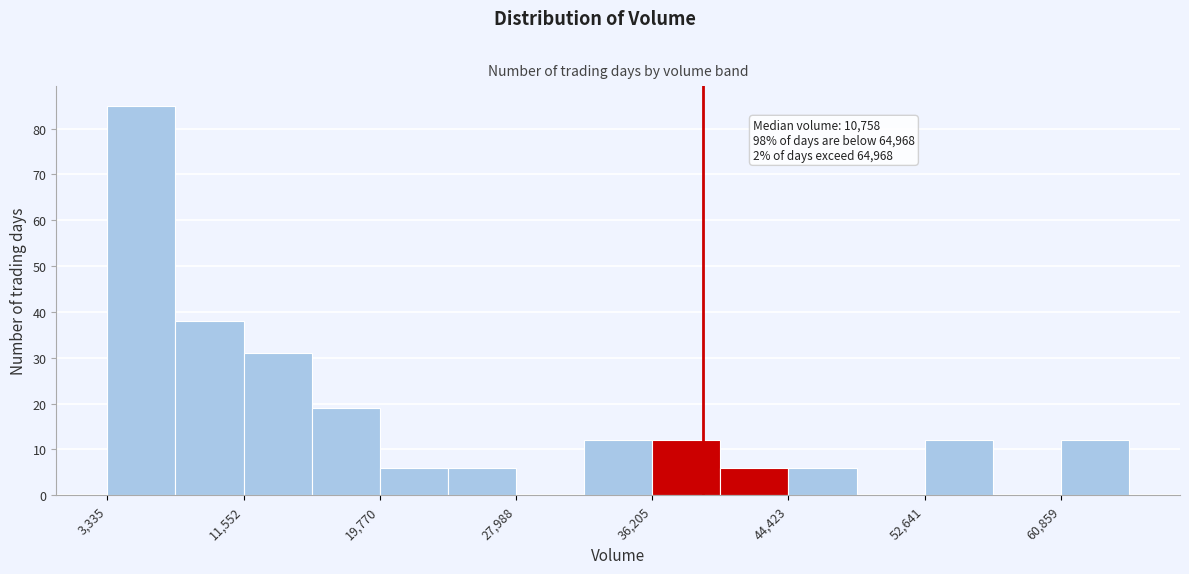

Over which range of the x-axis is the bar tallest?

3000 to 7000